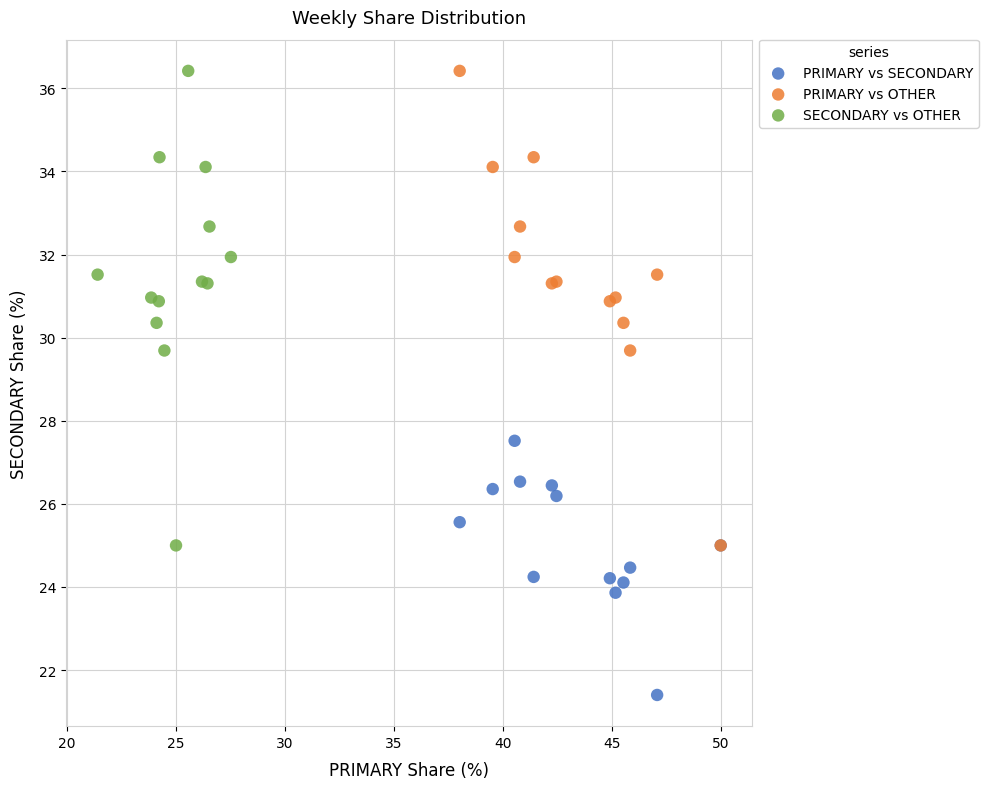

Which series contains the lowest Y value?

PRIMARY vs SECONDARY